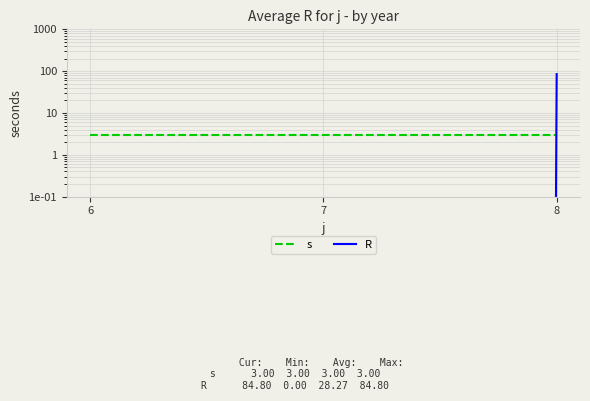

The value of s at 7 is 3.0. True or false?

True